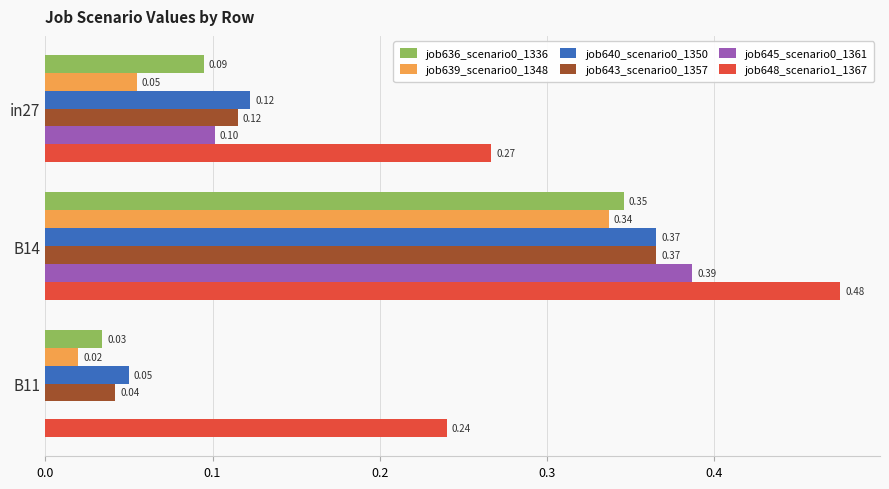

Is the value of job643_scenario0_1357 at B11 greater than the value of job648_scenario1_1367 at B11?

No